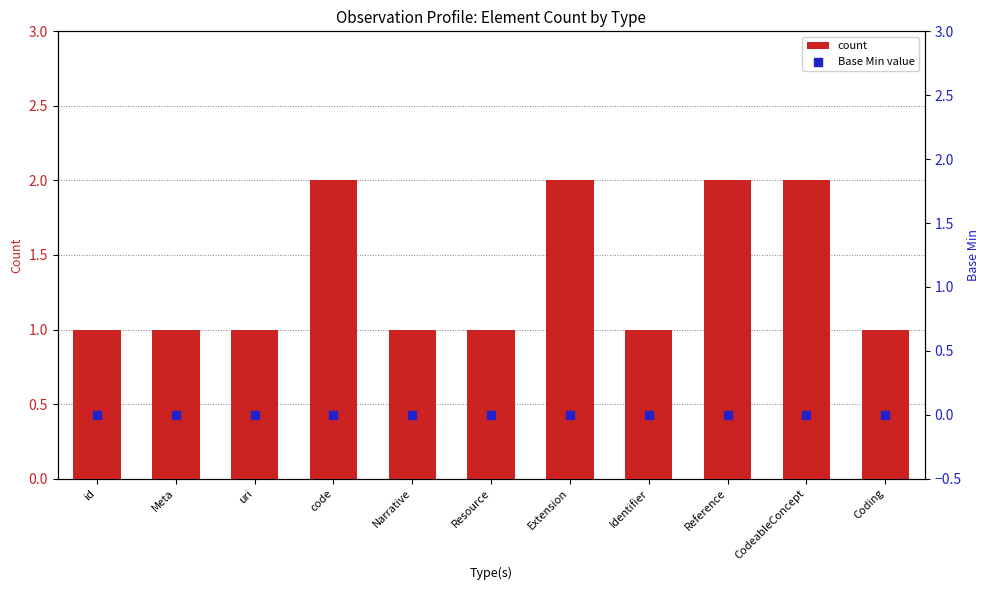

Which series reaches the maximum Y coordinate?

count